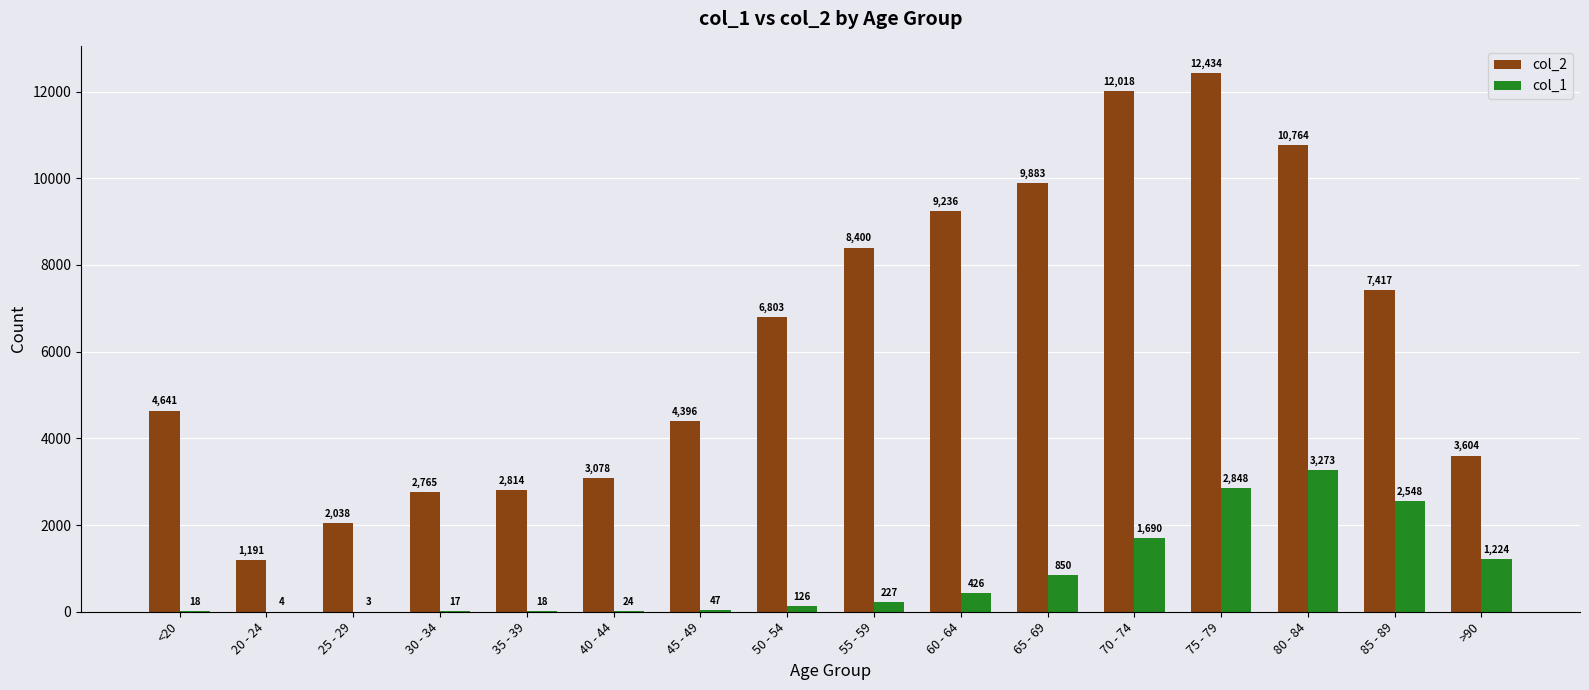

Does the chart contain stacked bars?

No